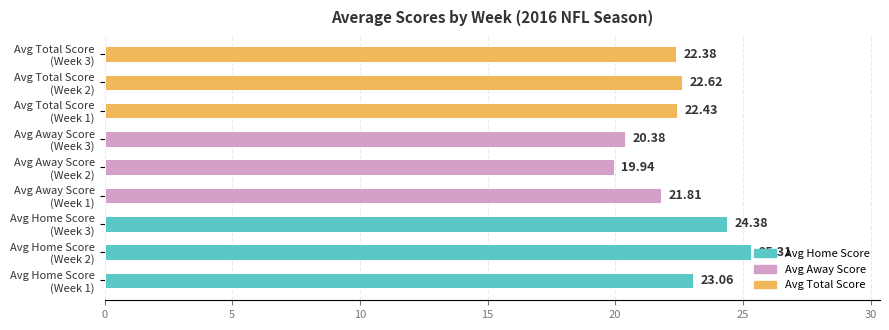

What is the sum of all values?

202.3